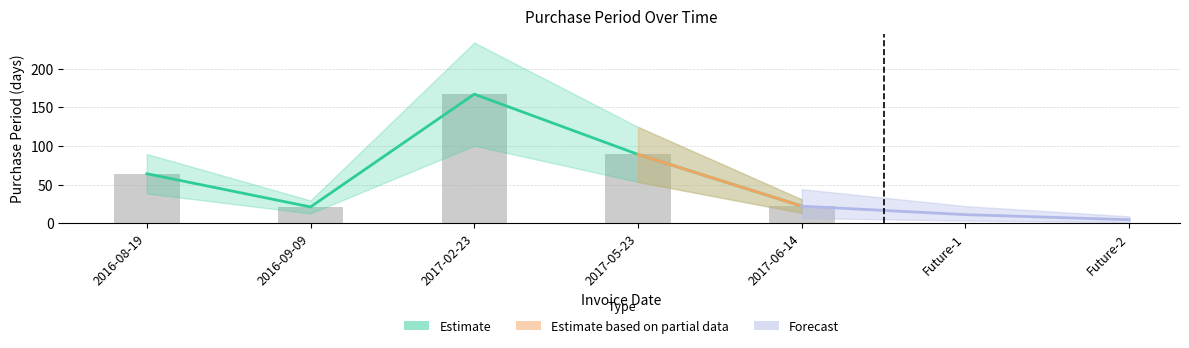

What is the change in value from 2016-09-09 to 2017-06-14?

+1